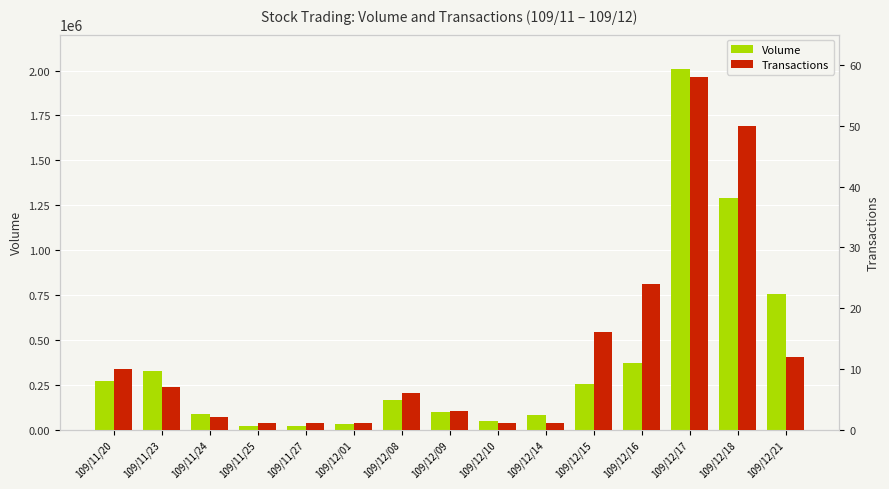

What is the maximum value for Volume?

2006000